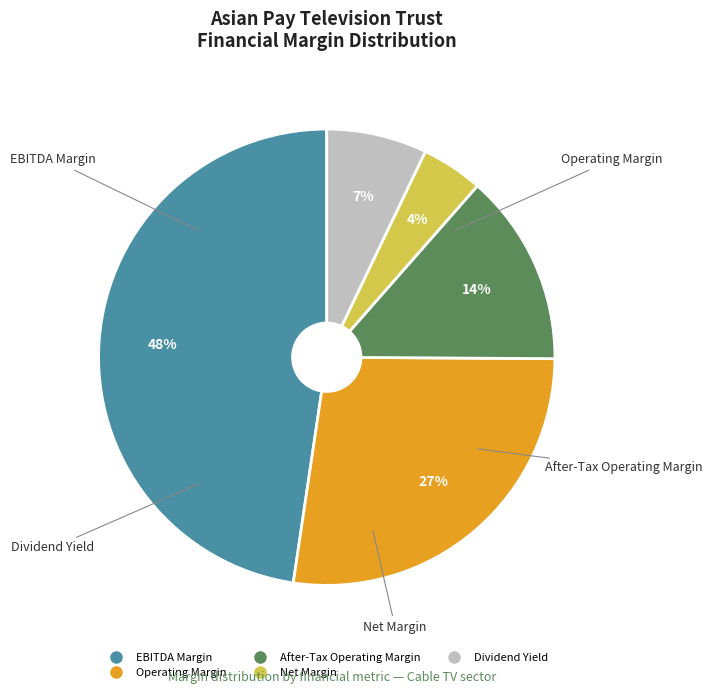

To the nearest percent, what portion does After-Tax Operating Margin represent?

14%